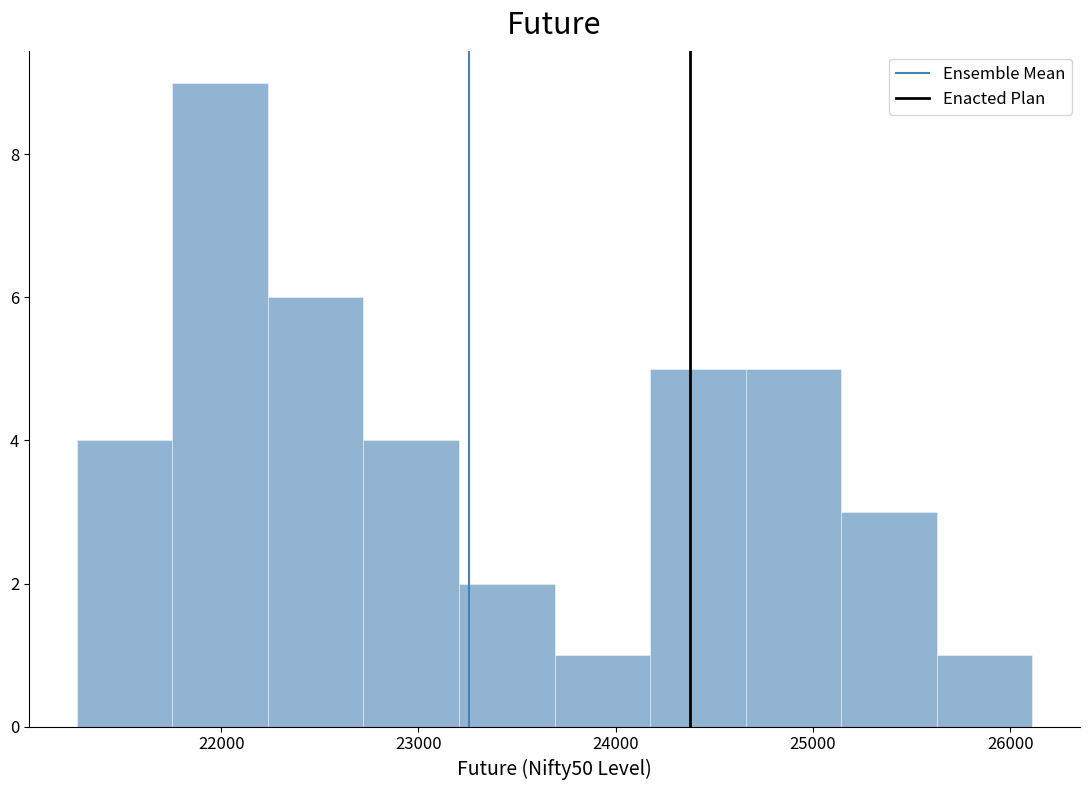

How tall is the bar that spans 21300 to 21800 on the x-axis? Neither the bar edges nor the heights are printed on the chart, so give them approximately, as read against the axes.

4